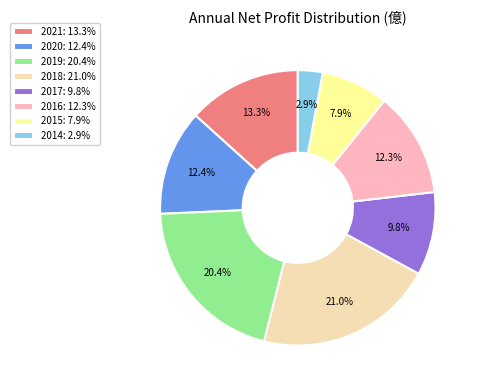

Is there a majority slice in this chart?

No